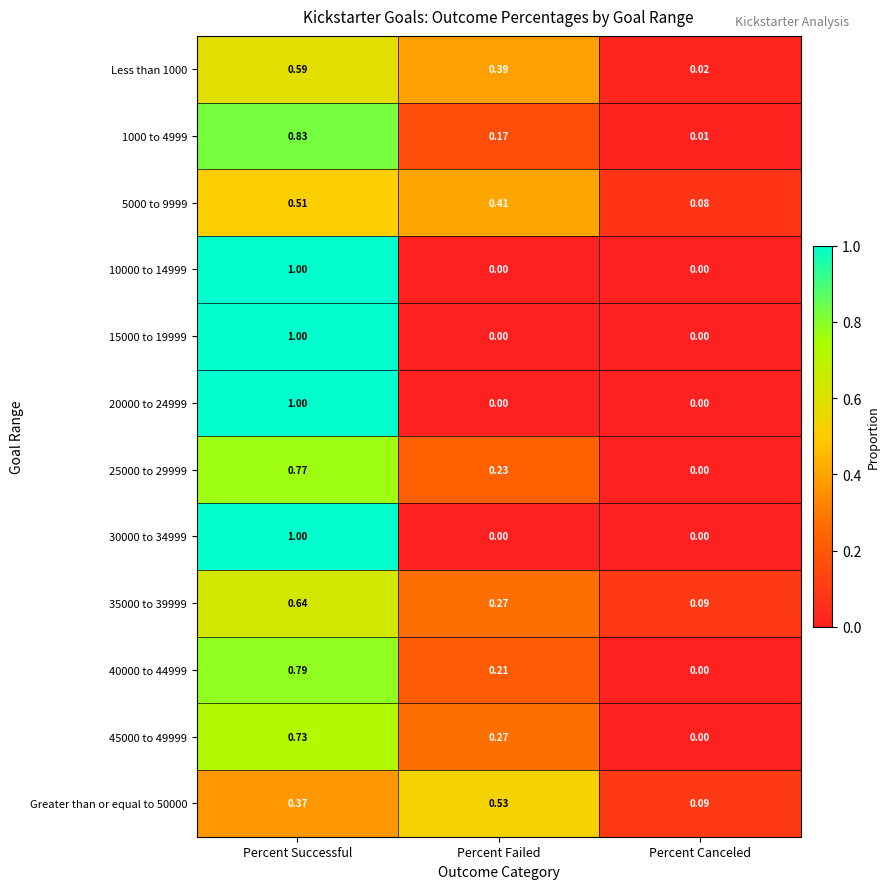

Where is 5000 to 9999 nearest to the value 0?

Percent Canceled